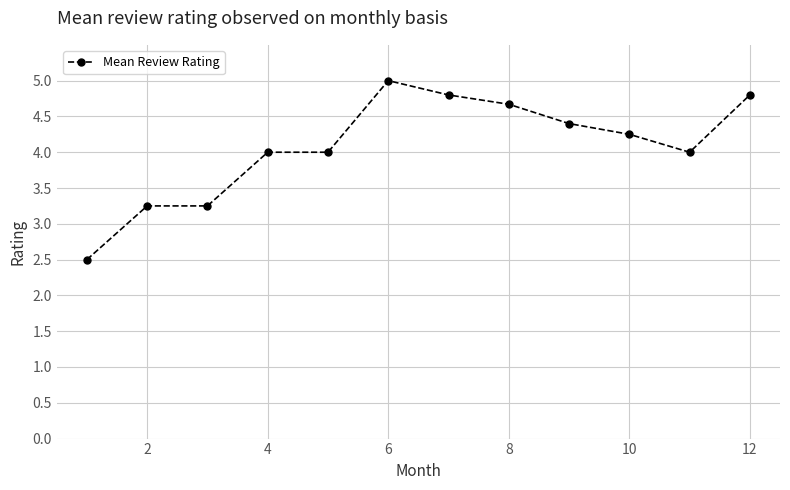

What is the difference between the maximum and minimum values?

2.5